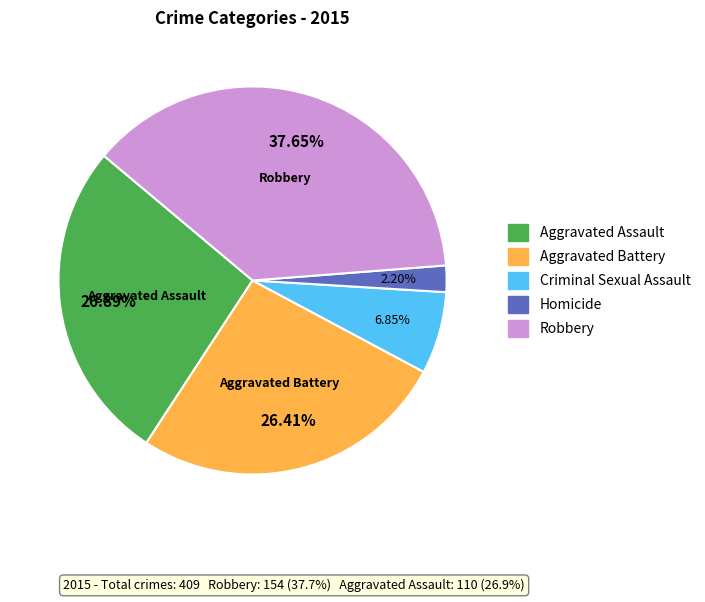

To the nearest percent, what is the difference between the largest and smallest slice percentages?

35%